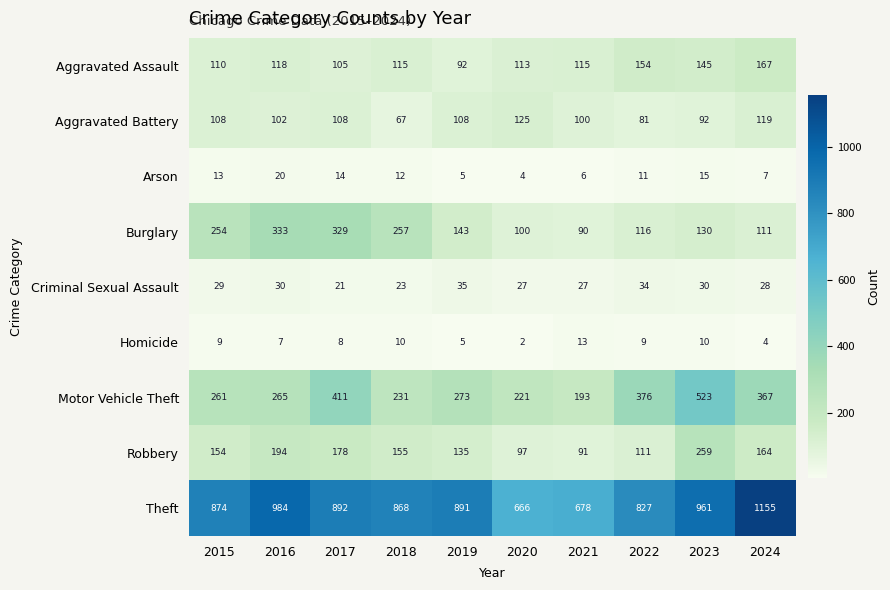

At which label is Criminal Sexual Assault closest to 28?

2024